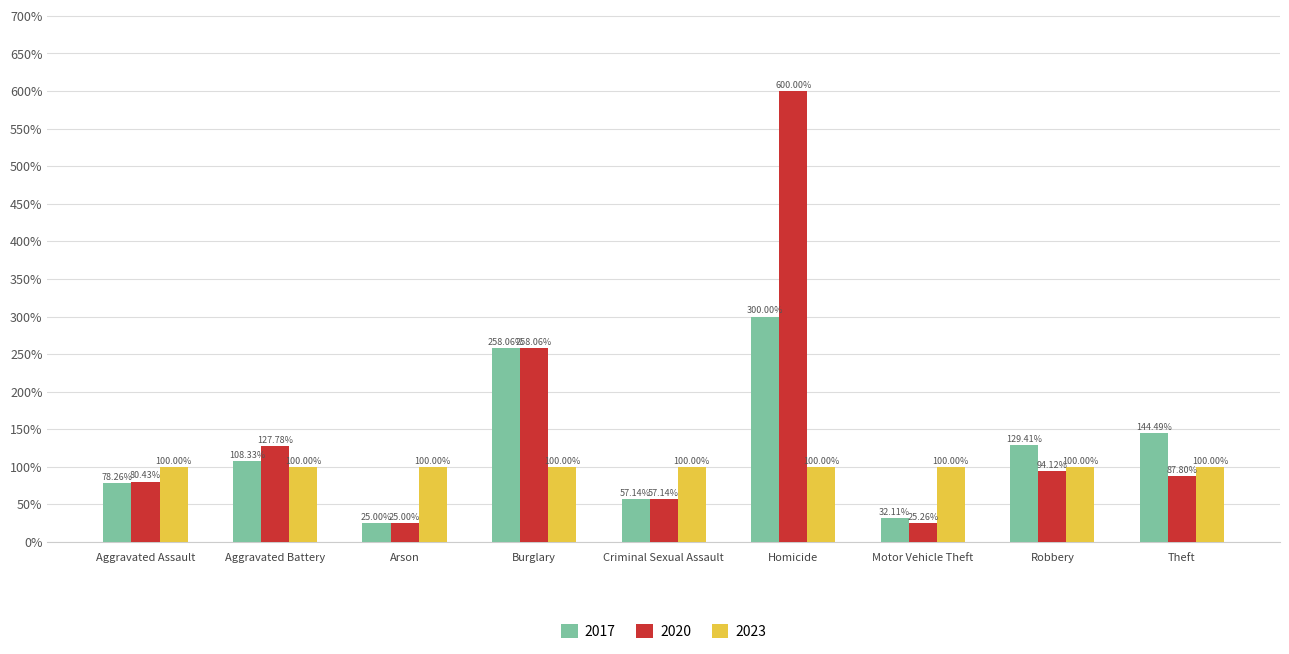

What is the sum of the 2017 values at Criminal Sexual Assault and Robbery?

186.6